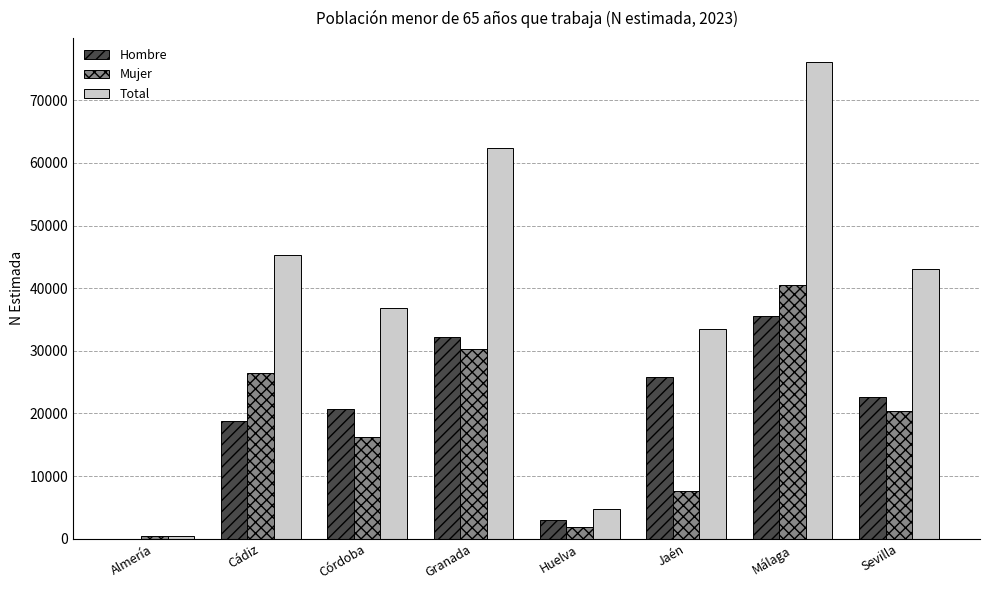

True or false: Total has a value of 62451 at Granada.

True